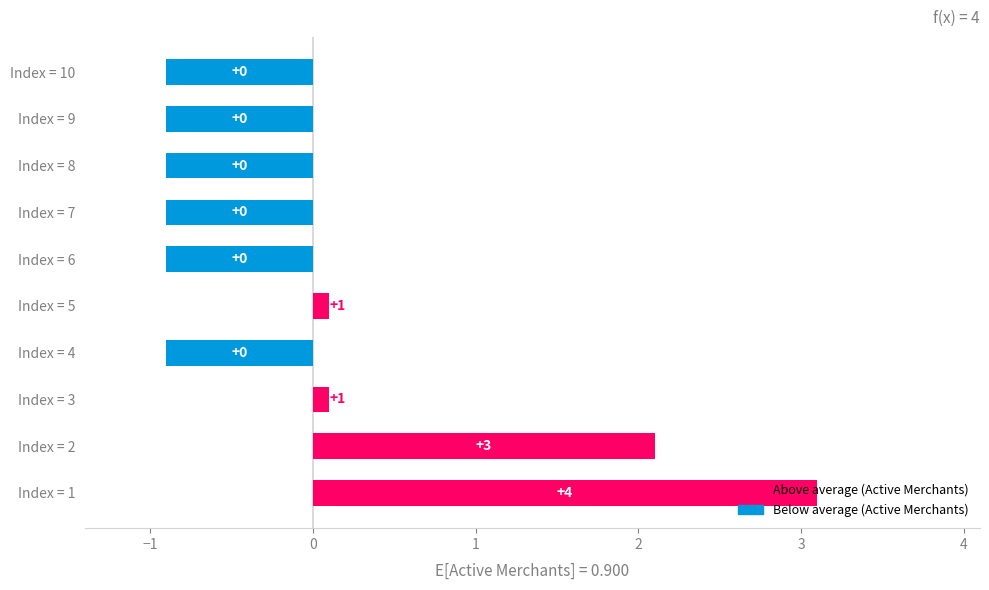

How many bars are there in total?

10